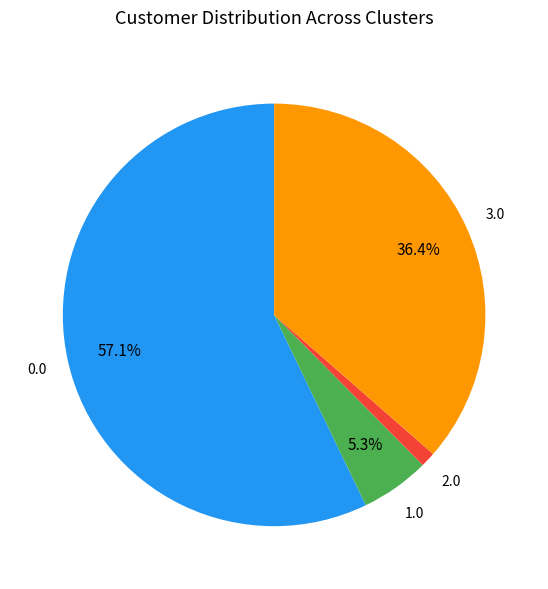

Which slice is the largest?

0.0